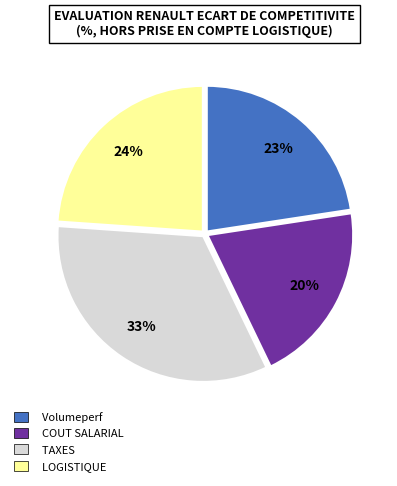

Approximately how many times larger is the value at COUT SALARIAL compared to TAXES?

0.6